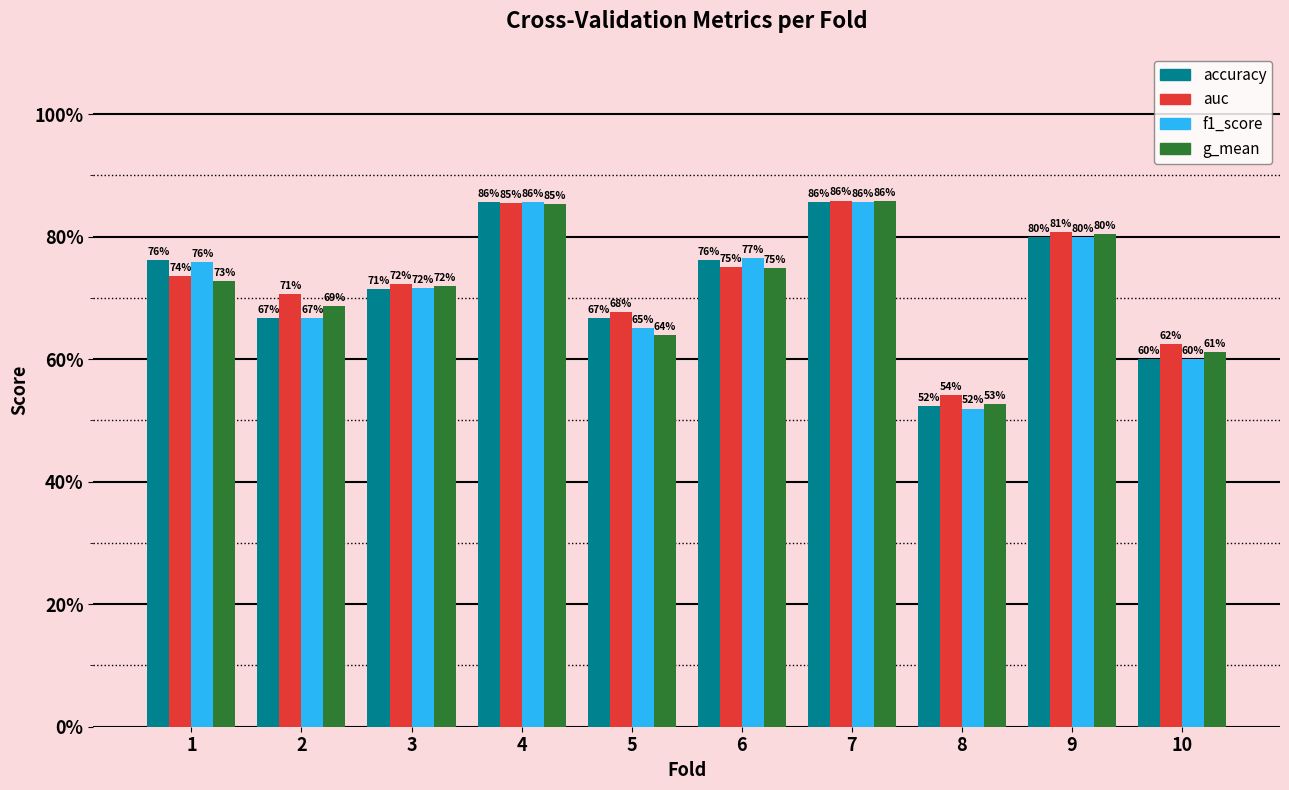

Read the f1_score value at 3.

71.6